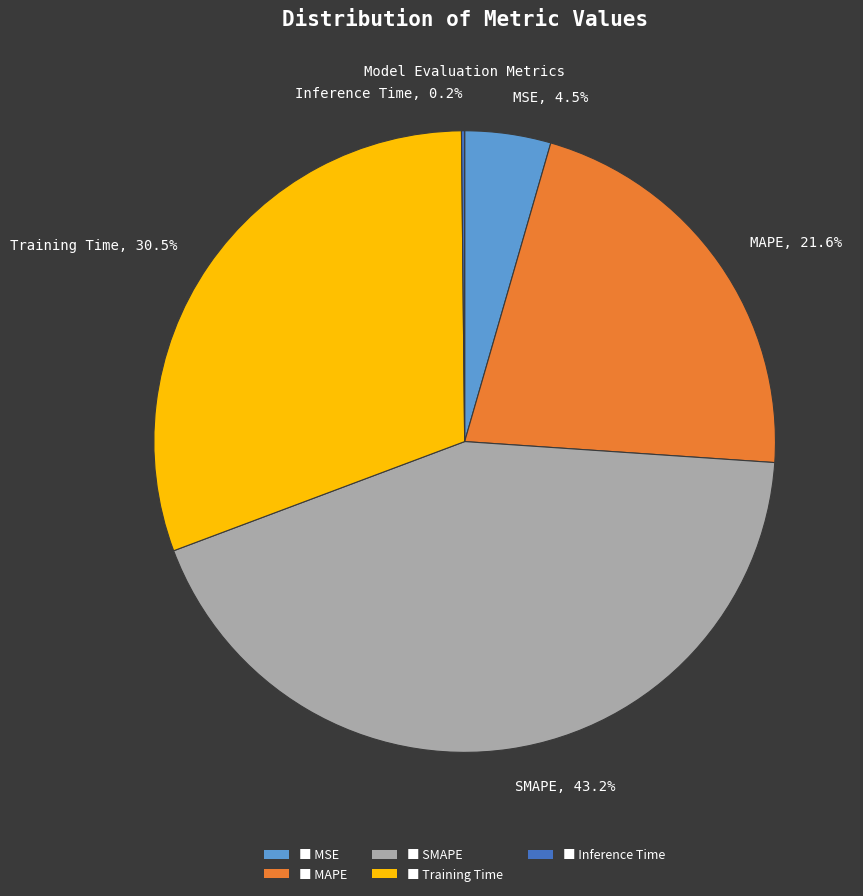

Approximately how many times larger is the value at SMAPE, 43.2% compared to MAPE, 21.6%?

2.0